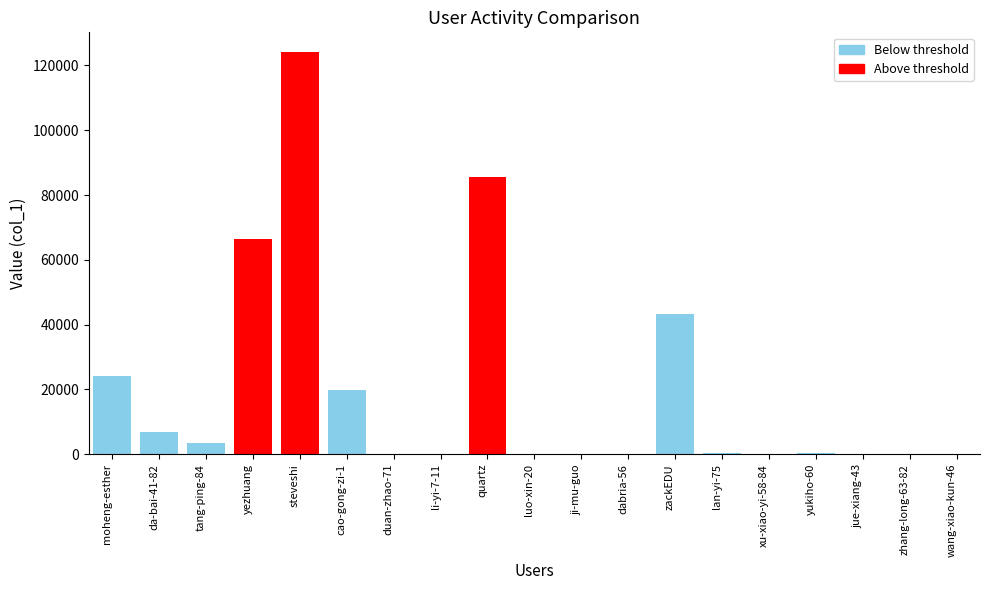

Is it true that the value at quartz is 38038?

False